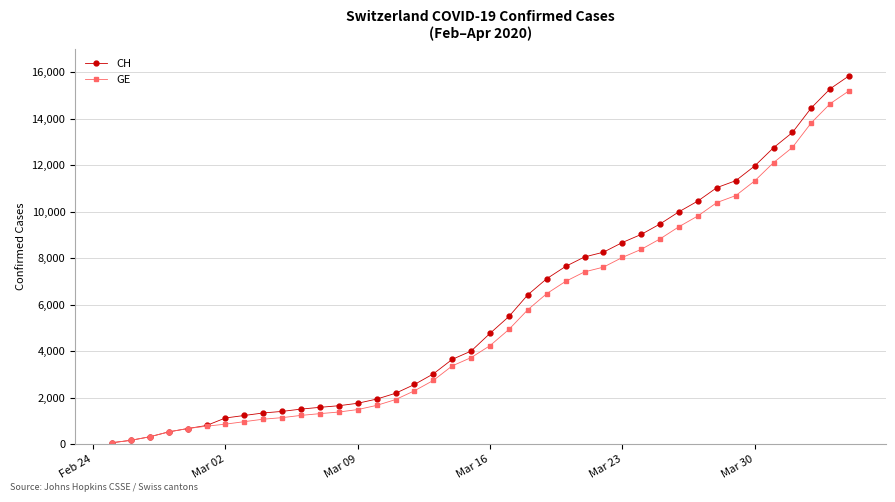

Does the chart have visible grid lines?

Yes